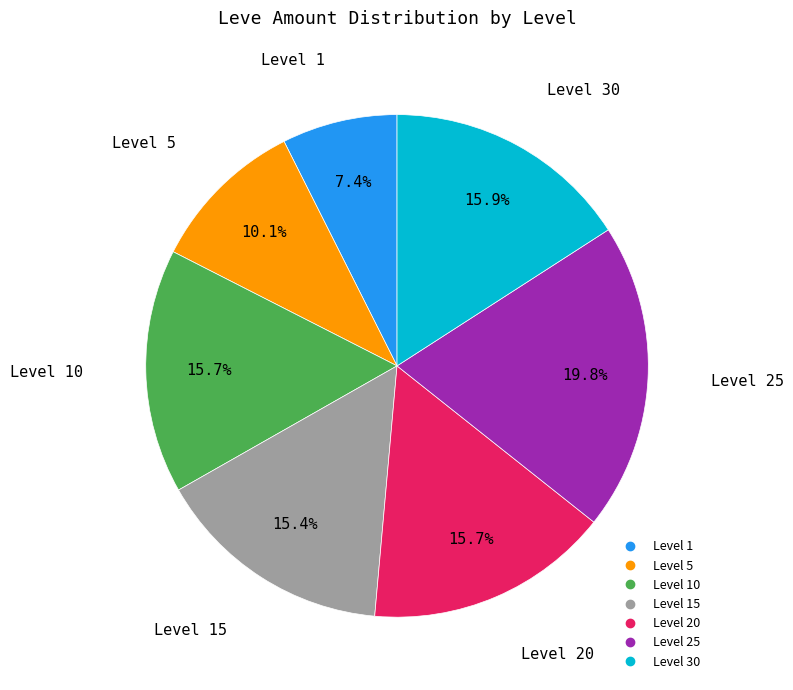

How many segments does this pie chart have?

7